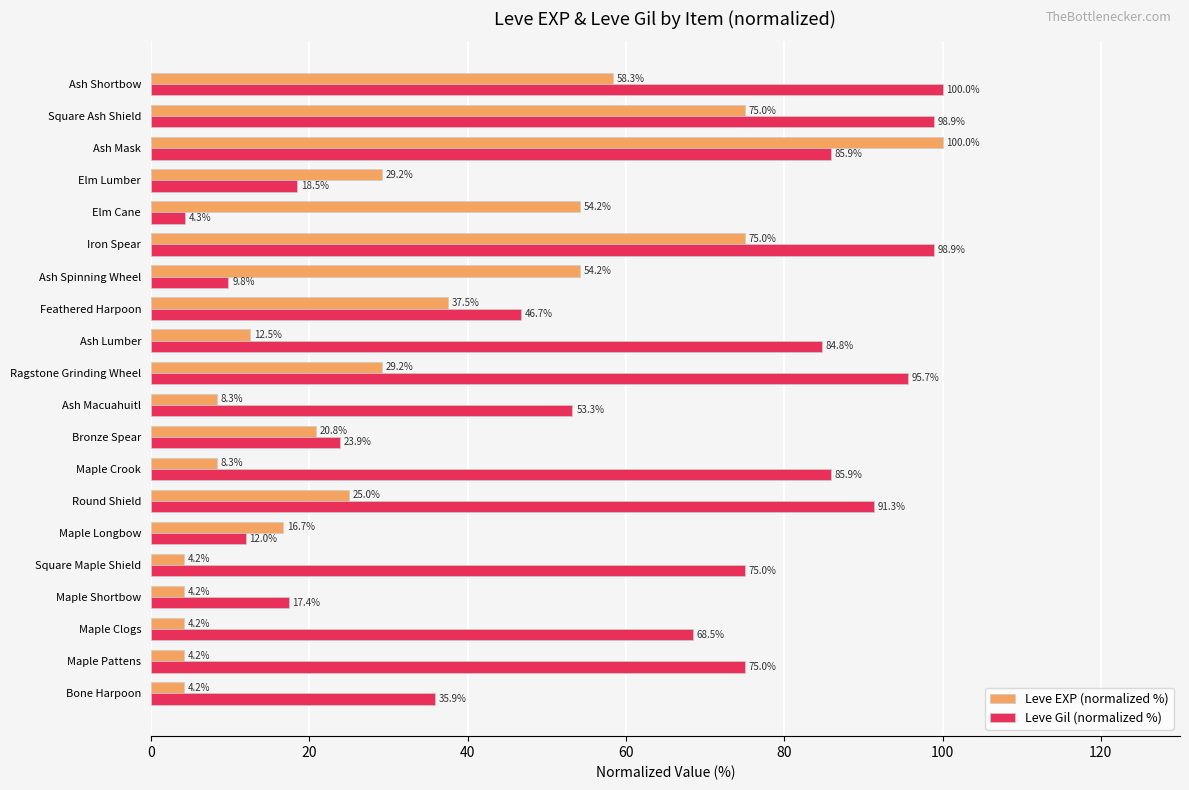

Is it true that Leve Gil (normalized %) equals 119.6 at Square Maple Shield?

False